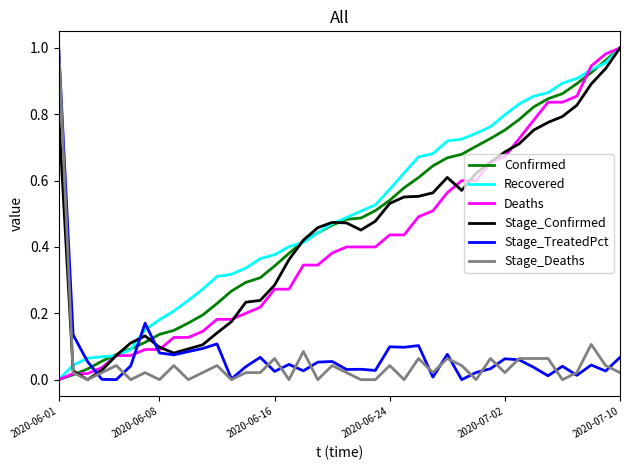

After their last crossing, which series has the higher values: Confirmed or Stage_TreatedPct?

Confirmed